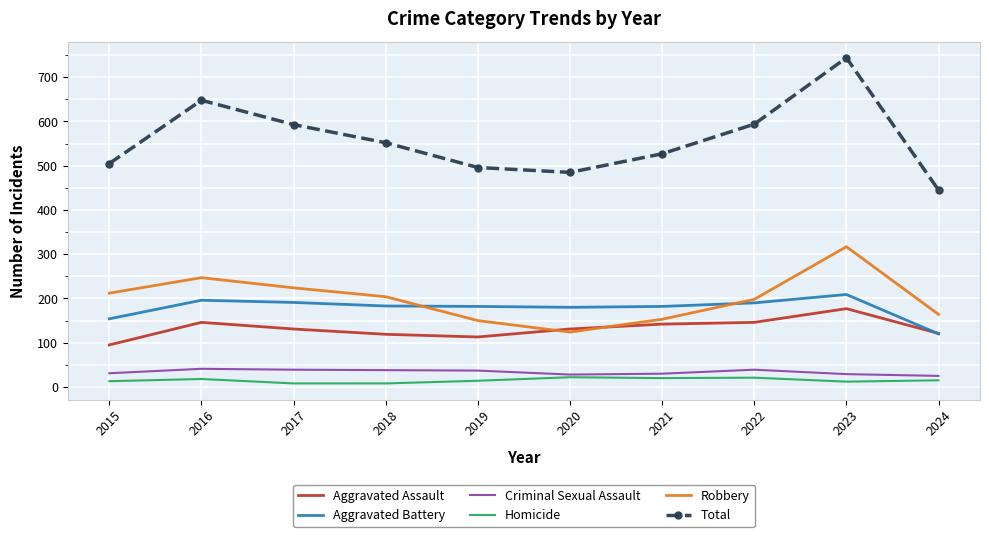

The Aggravated Battery series shows 182 at 2021. True or false?

True